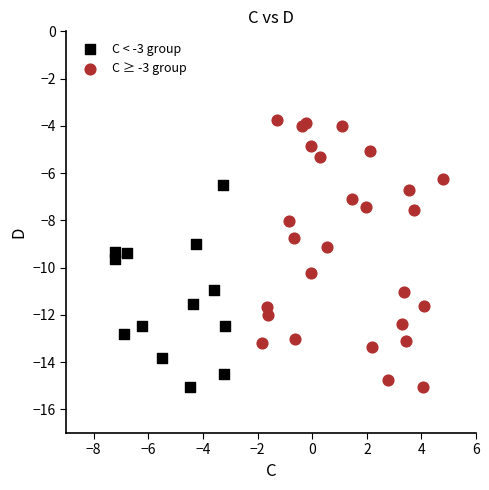

Which series contains the highest Y value?

C ≥ -3 group